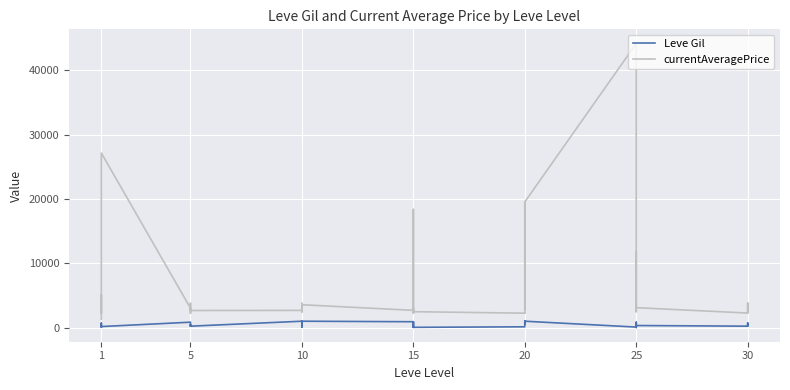

True or false: currentAveragePrice has more than 2 interior local peaks.

True